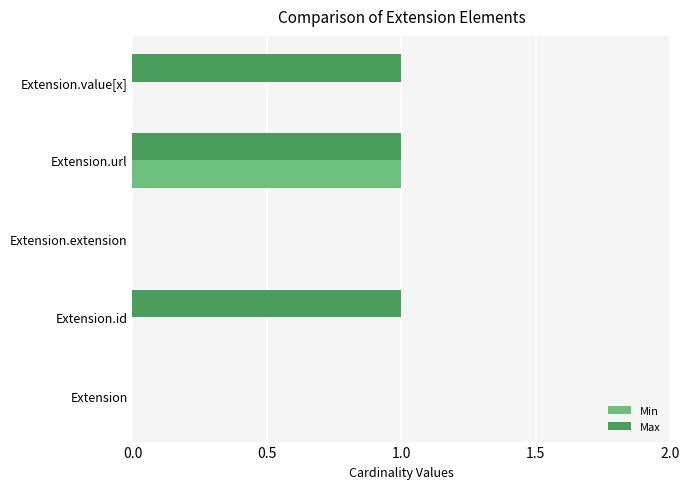

The Max series shows 1 at Extension.value[x]. True or false?

True